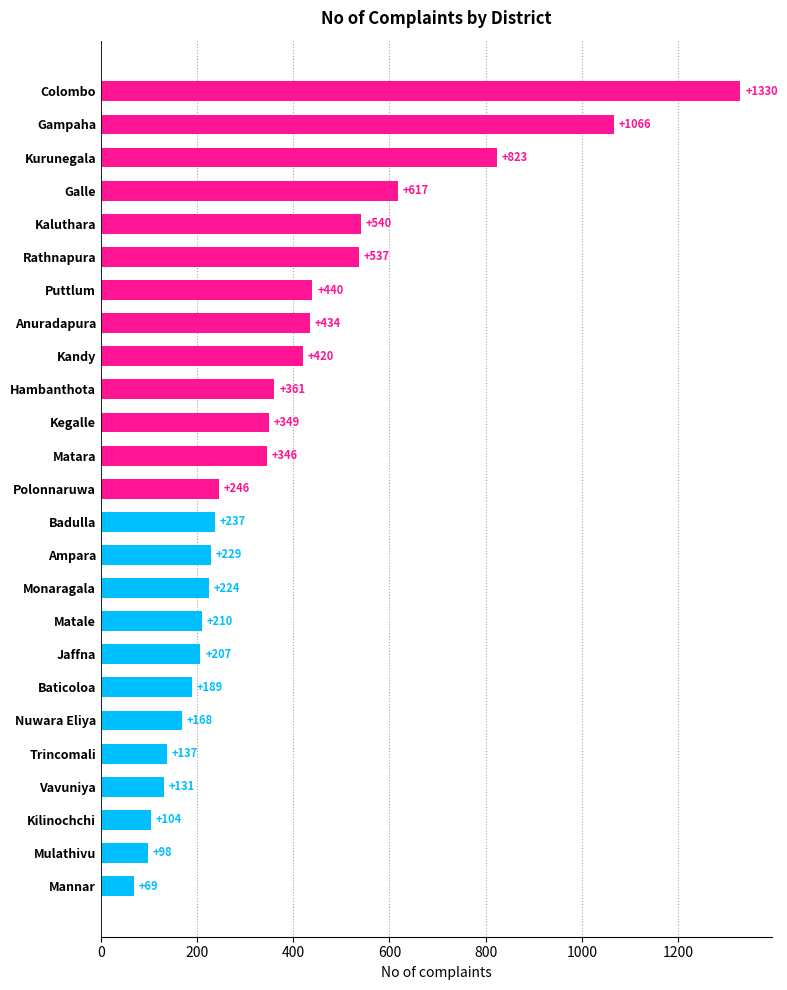

The value at Mannar is 69. True or false?

True